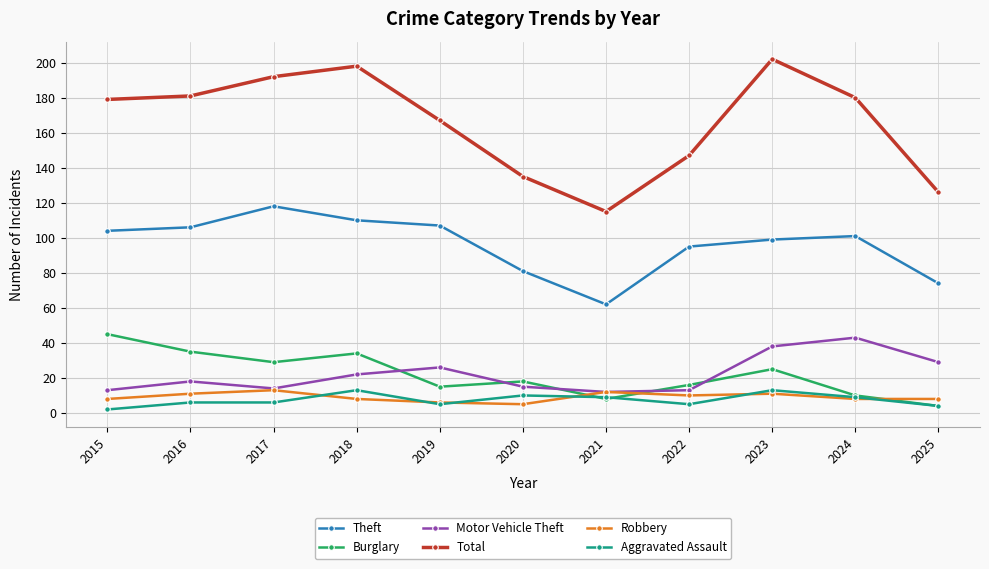

How many values in the Total series are below 179?

5